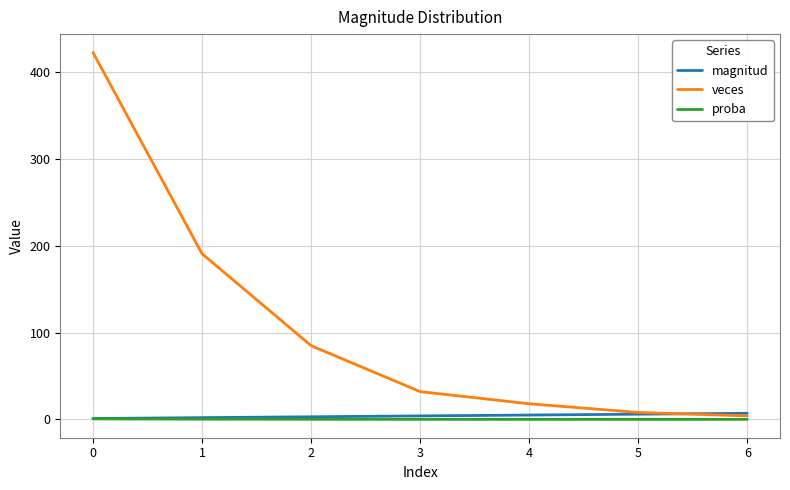

Which series has the widest spread of values?

veces